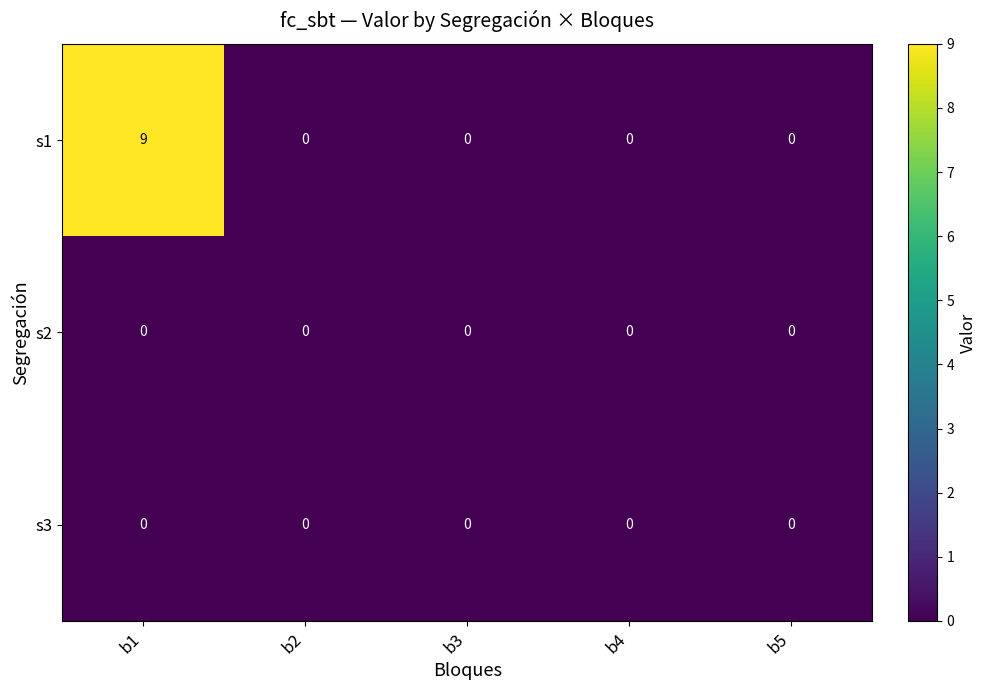

The s1 series shows 0 at b2. True or false?

True